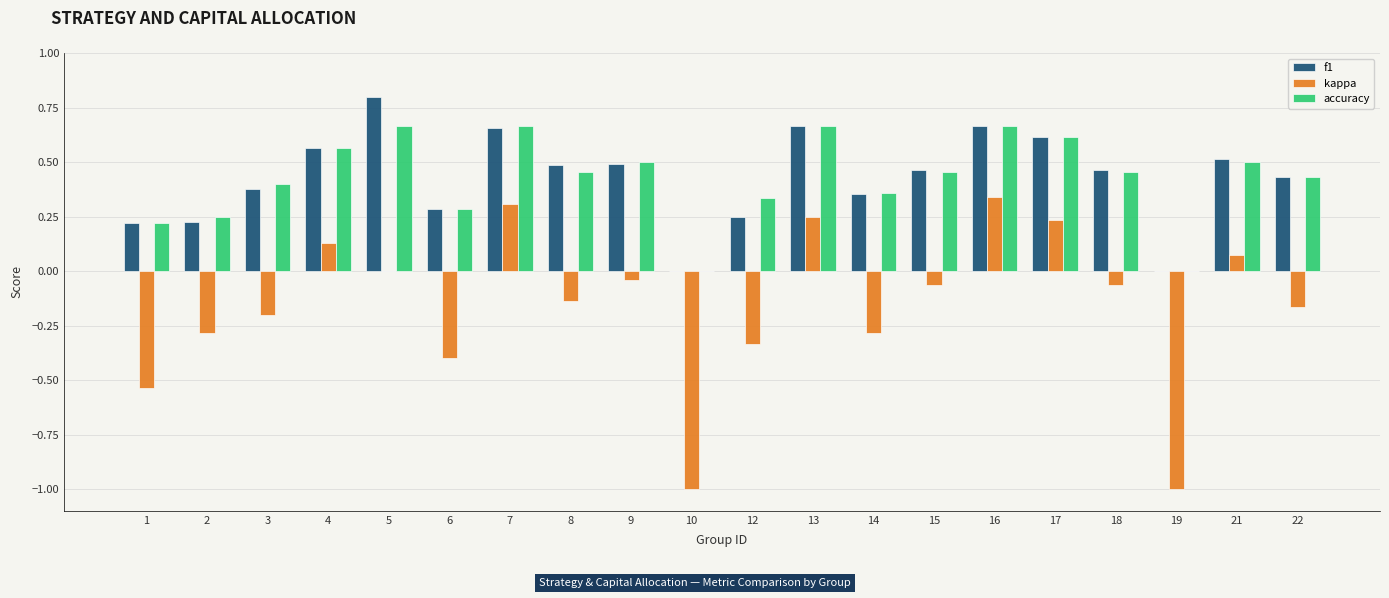

What are all the series names shown in the legend?

f1, kappa, accuracy